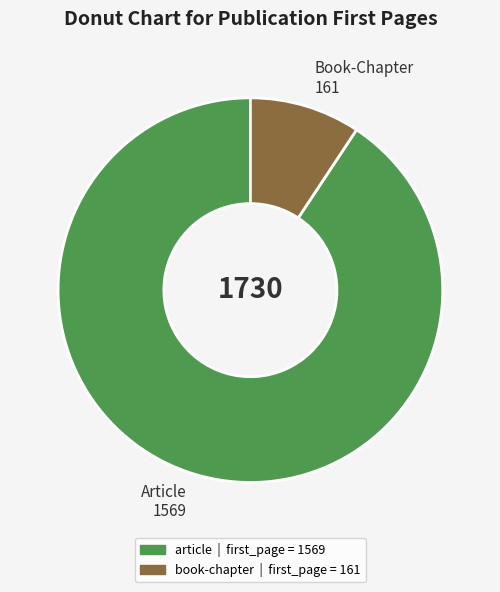

Which slice is the largest?

Article 1569